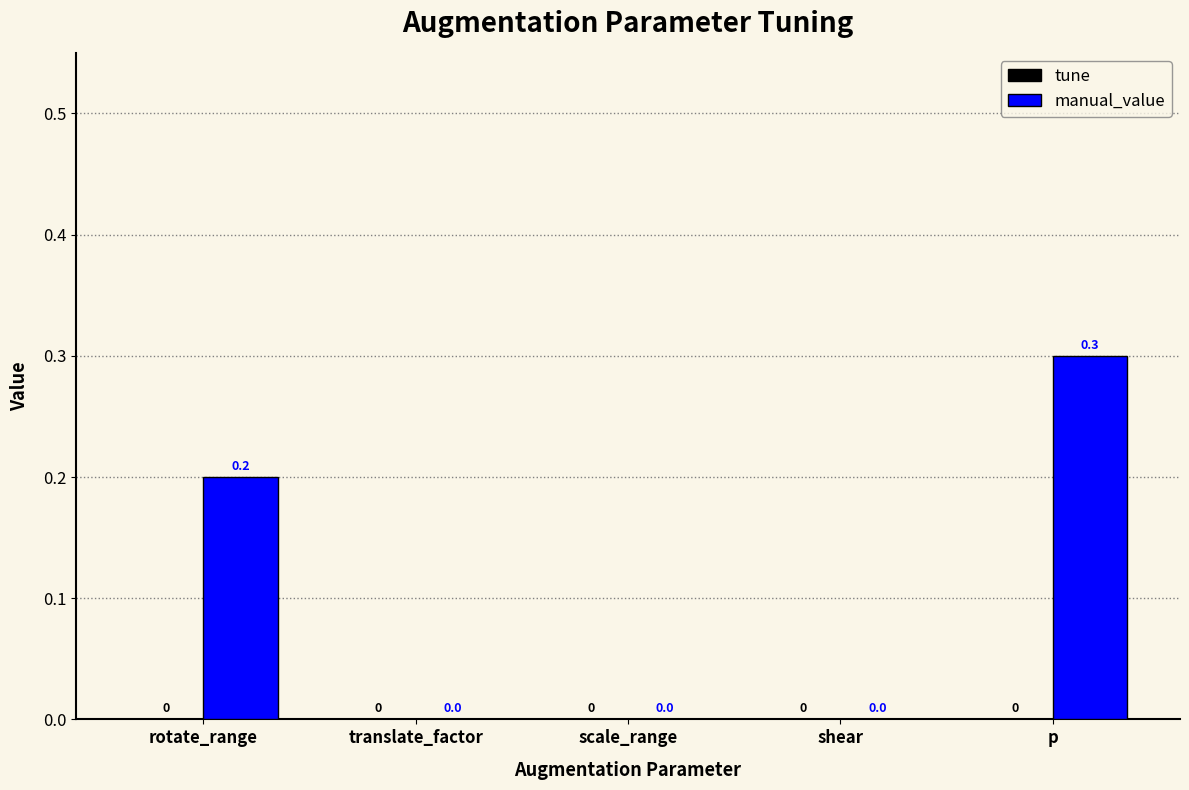

What is the greatest value displayed?

0.3